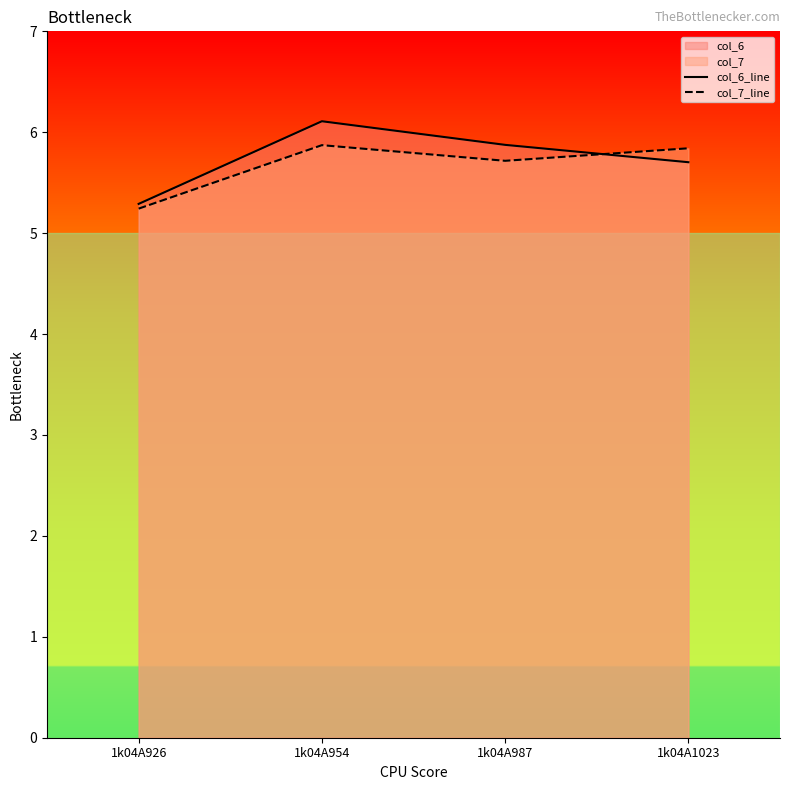

How many interior local peaks does the col_6_line series have?

1